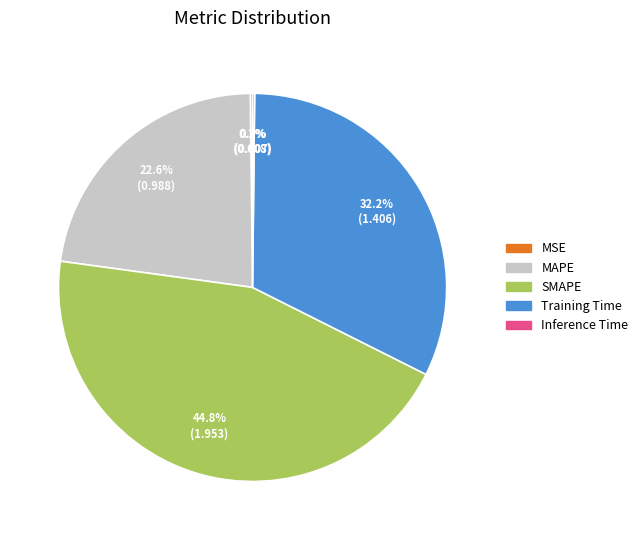

Is there any slice that represents more than half of the pie?

No